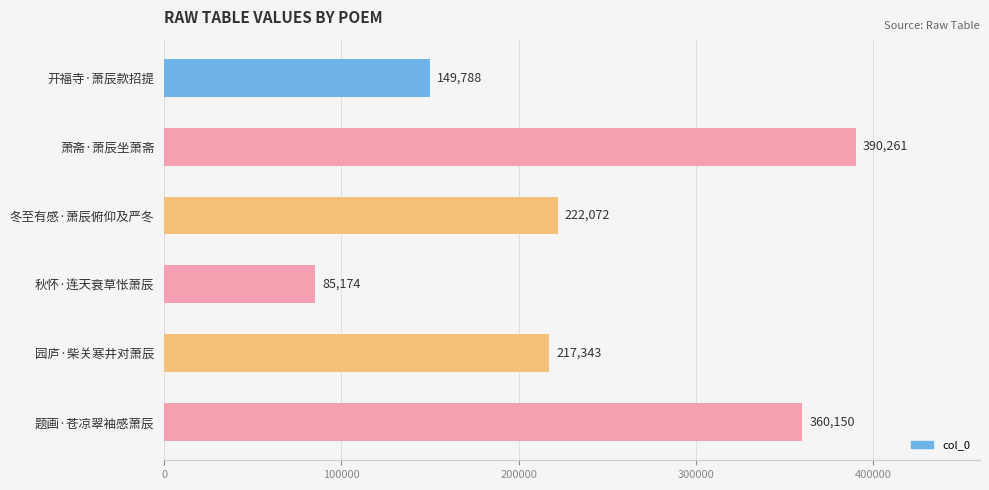

What is the difference between the second highest and minimum values?

274976